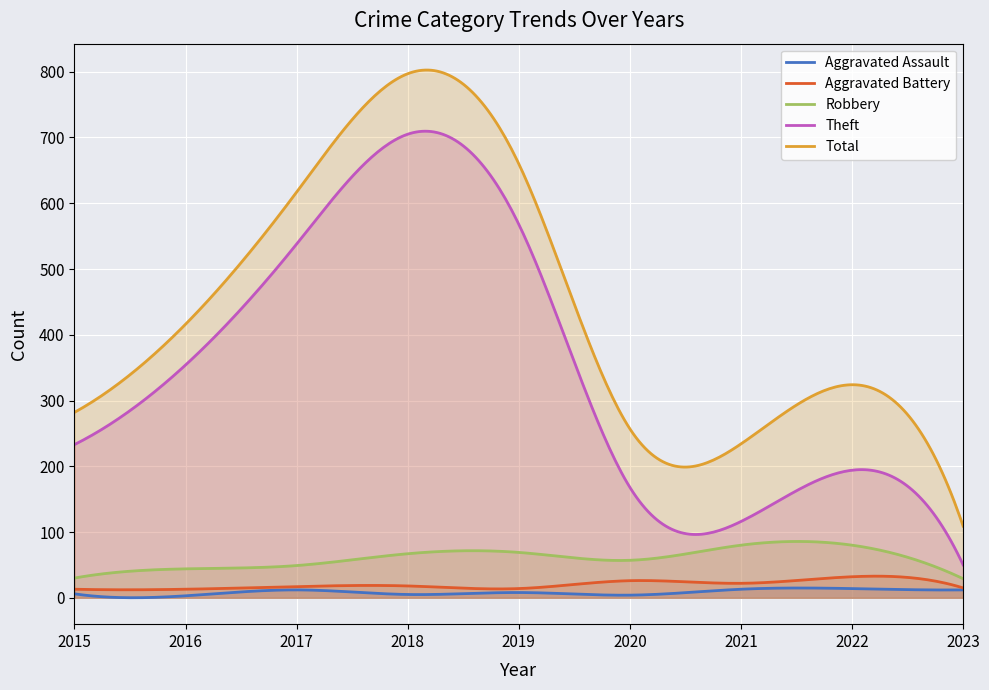

Which series has the largest total across all categories?

Total